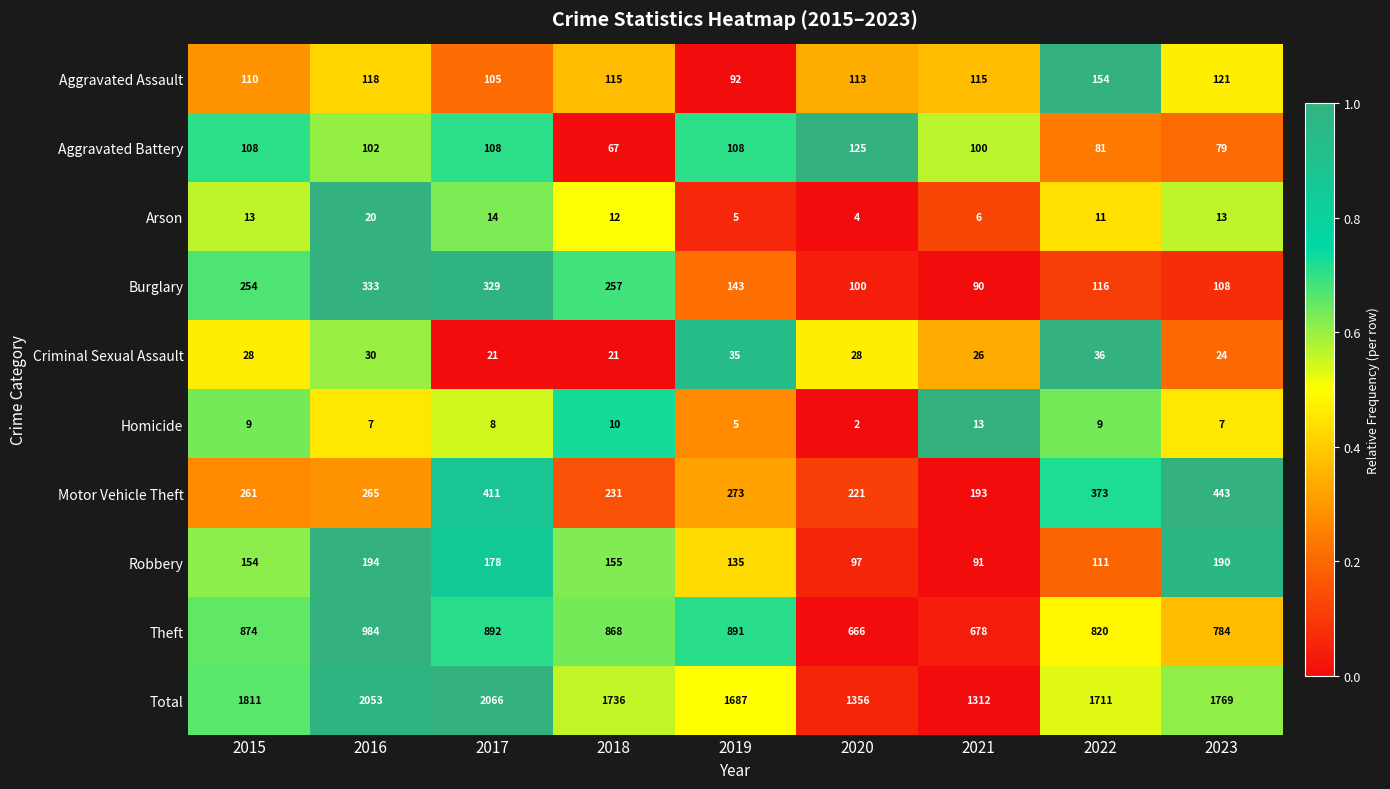

Which label corresponds to the largest value in the chart?

2017